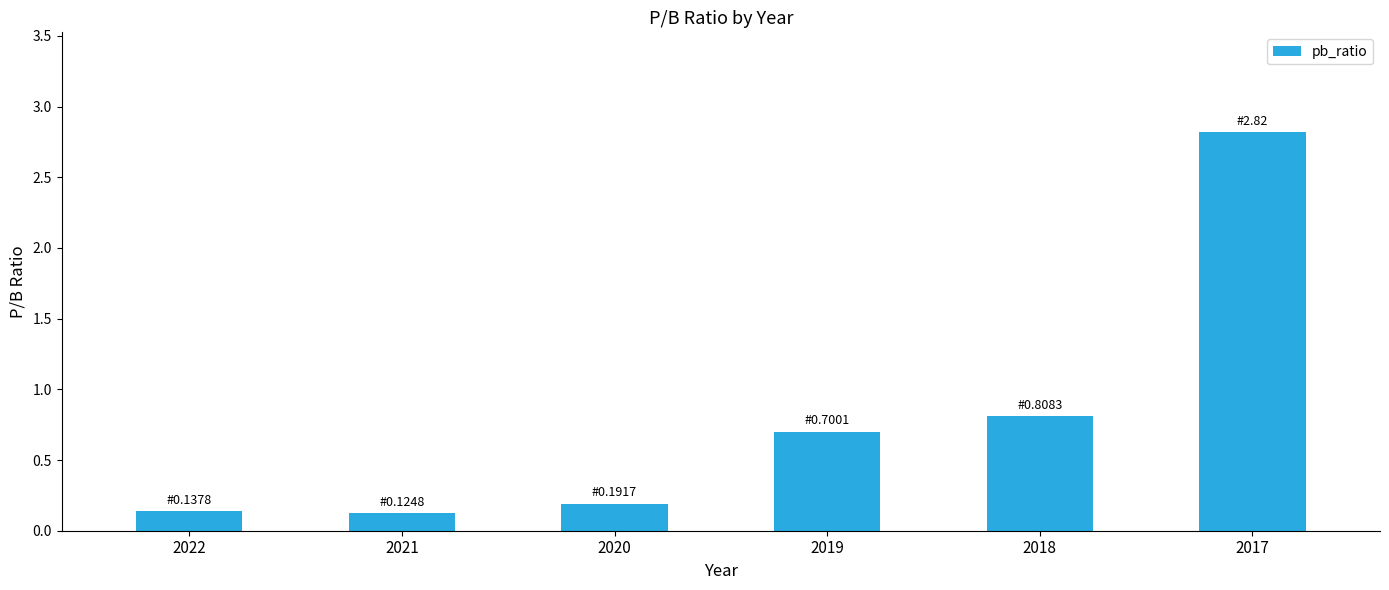

Count the number of categories in the chart.

6